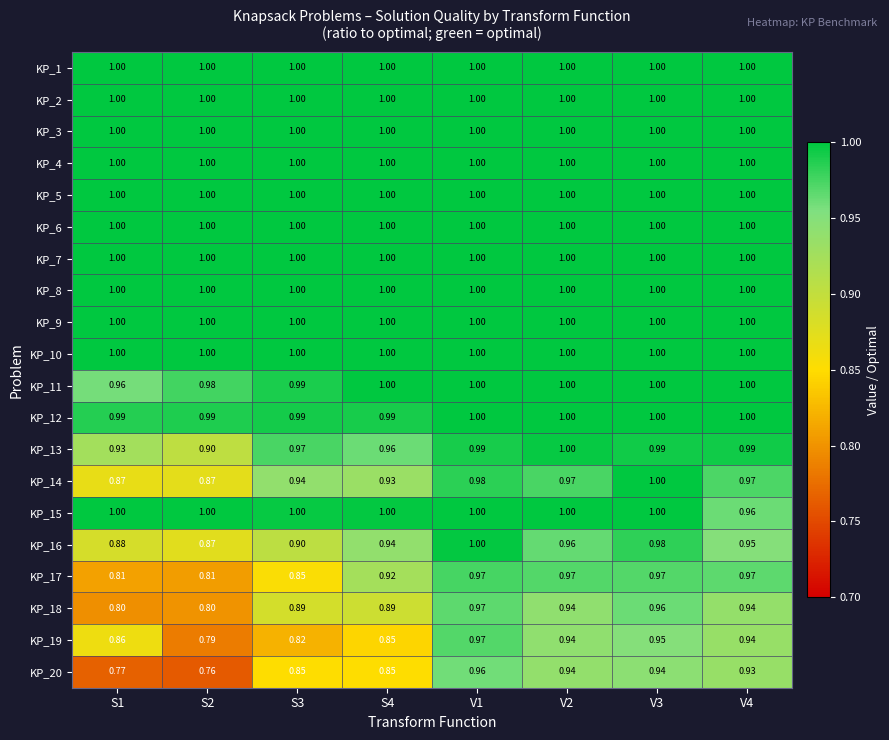

Is the value of KP_20 at V3 greater than the value of KP_3 at S2?

No